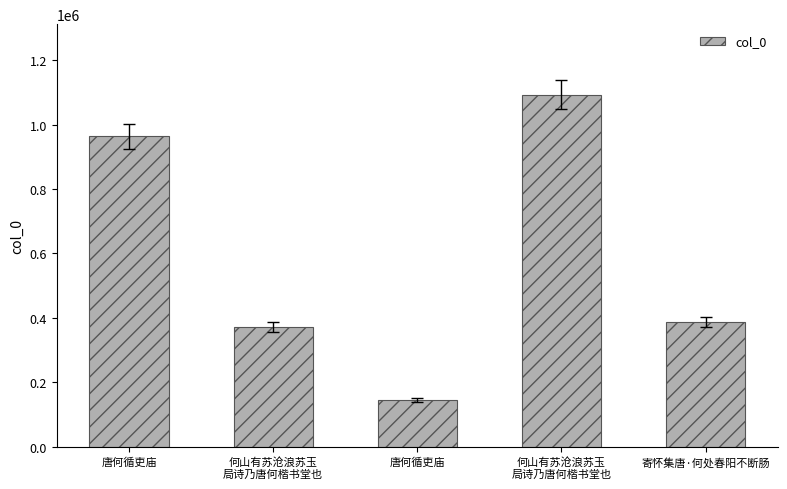

What is the sum of the values at 何山有苏沧浪苏玉
局诗乃唐何楷书堂也 and 寄怀集唐·何处春阳不断肠?

1480024